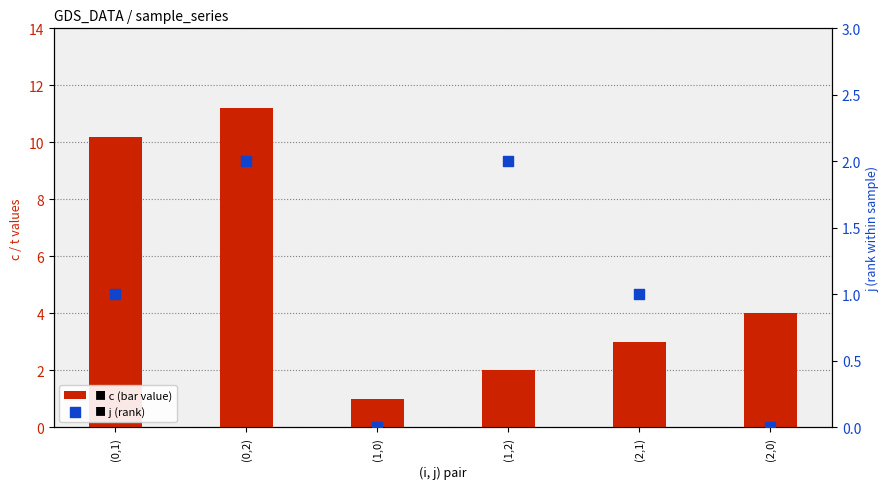

Which series has the widest spread of Y values?

c